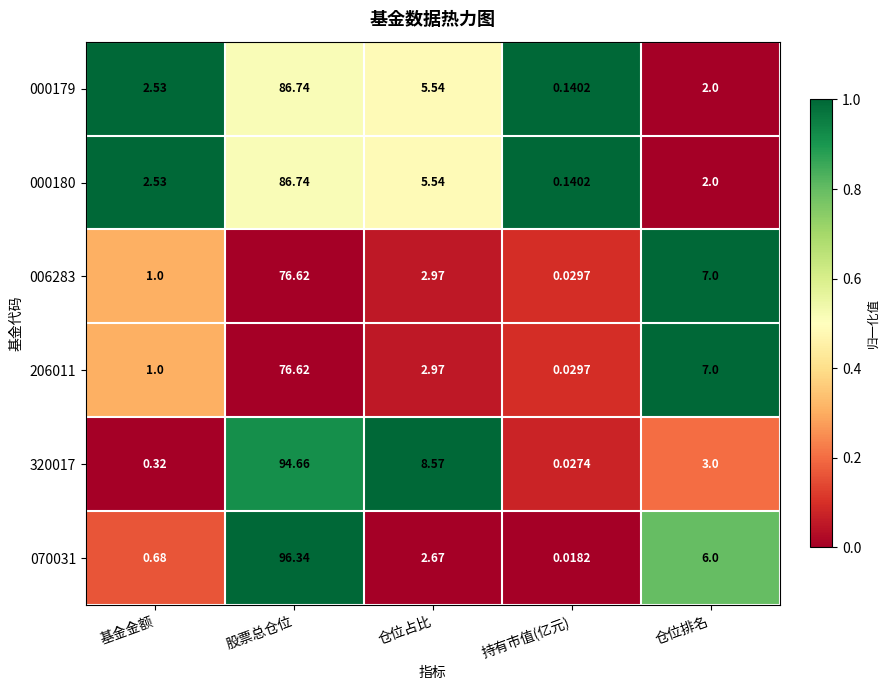

At which category is the sum across all series the highest?

股票总仓位